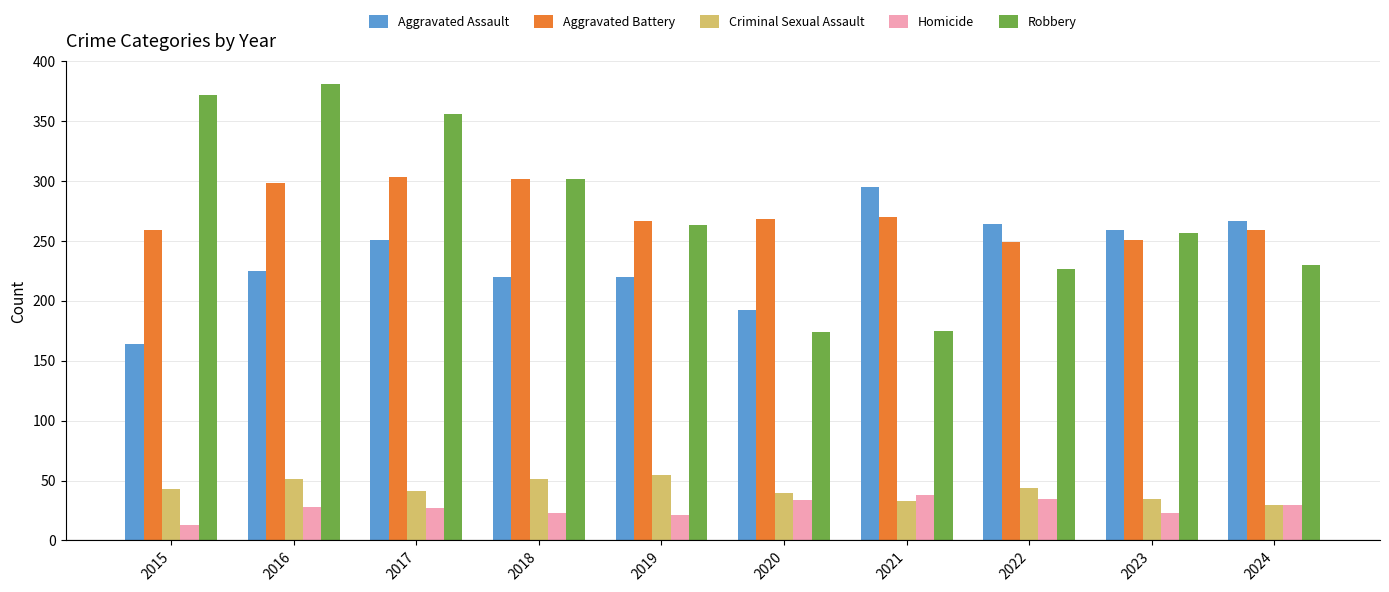

What is the approximate value of Aggravated Assault at 2019?

220